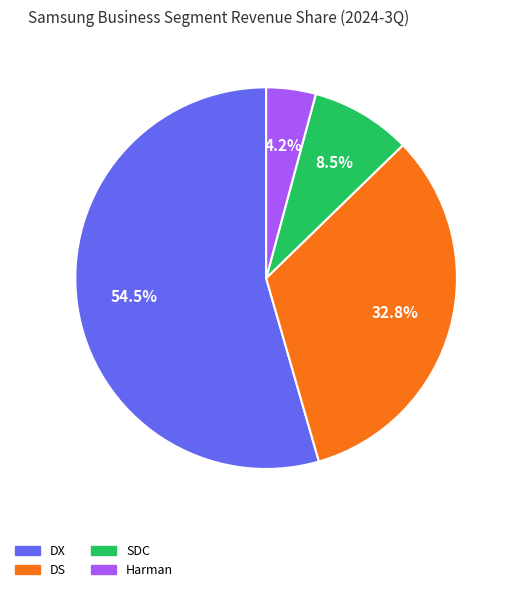

Is it true that SDC is 1% of the pie?

False